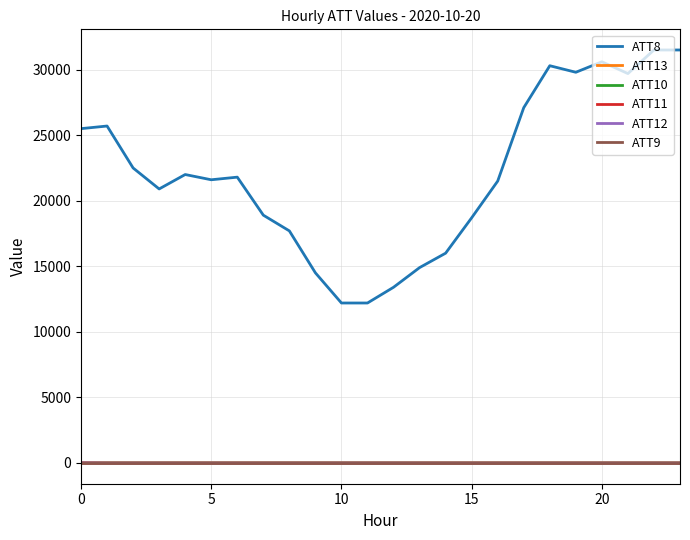

True or false: ATT13 has more than 0 interior local peaks.

True